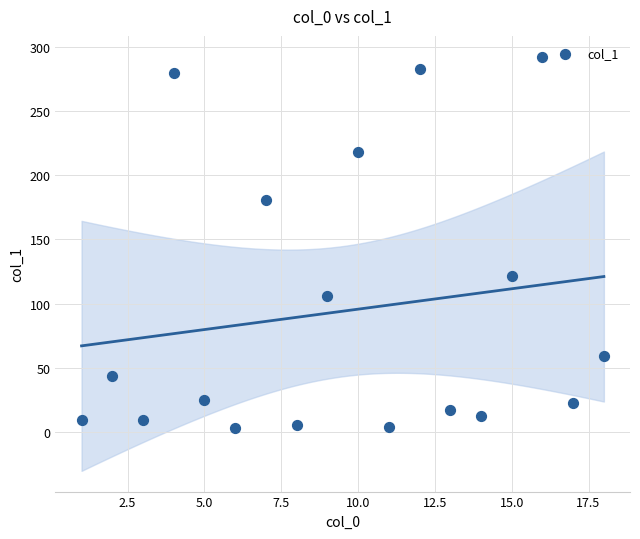

What is the range of X values (max minus min)?

17.0